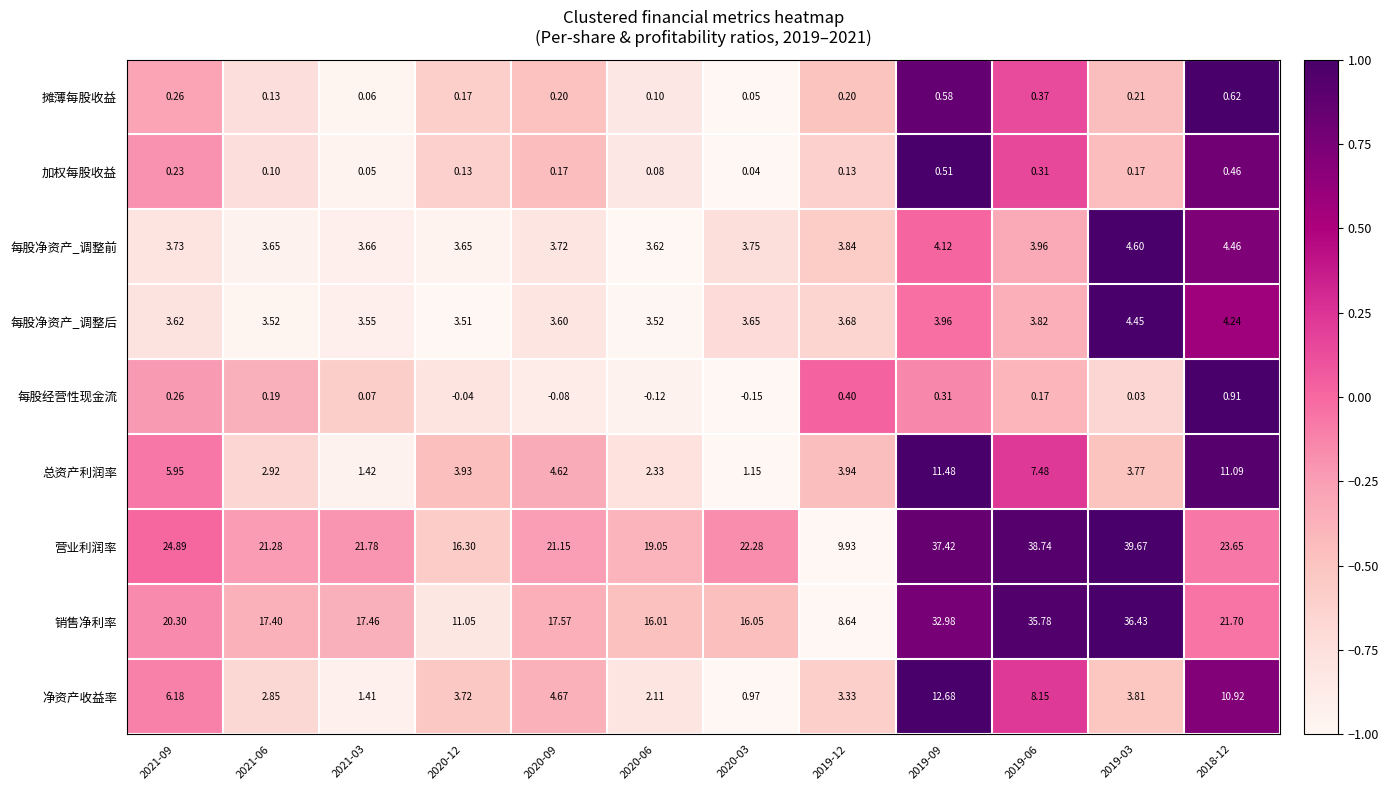

List the series in order of their peak value, lowest first.

加权每股收益, 摊薄每股收益, 每股经营性现金流, 每股净资产_调整后, 每股净资产_调整前, 总资产利润率, 净资产收益率, 销售净利率, 营业利润率